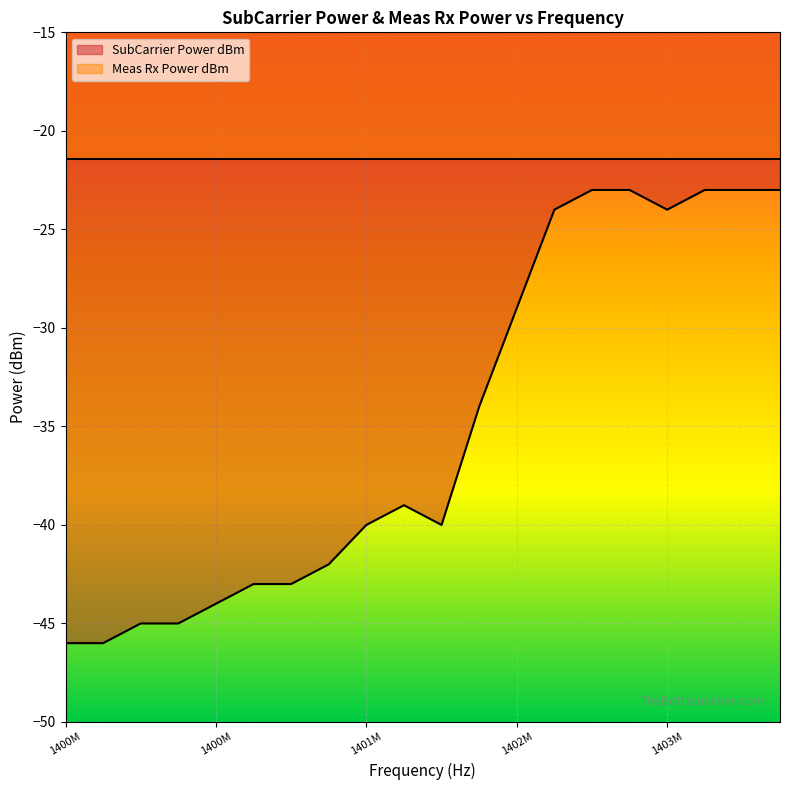

What is the approximate value at 1400M, to the nearest 5?

-45